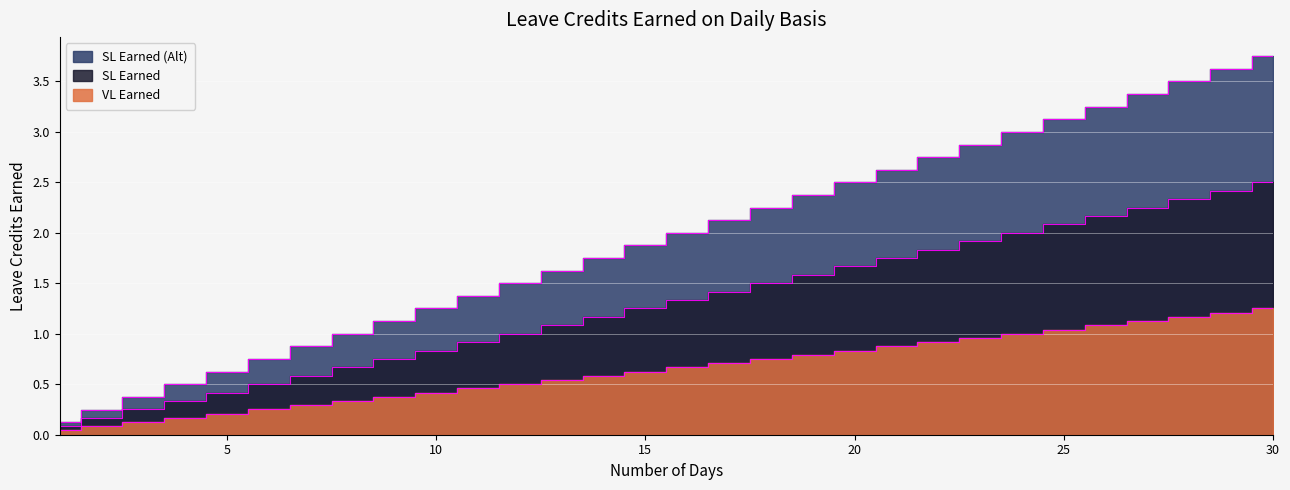

True or false: VL Earned and SL Earned cross at least once.

False